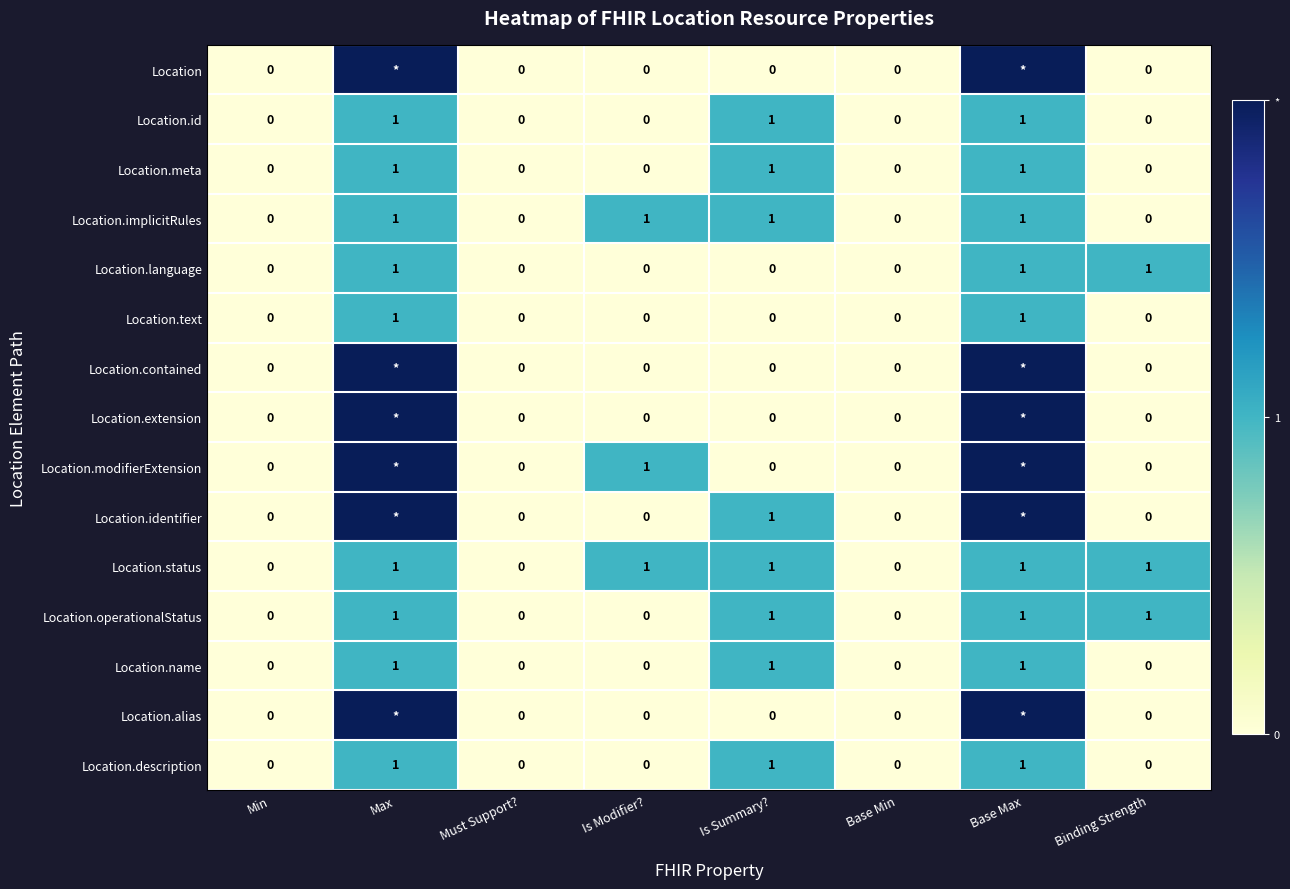

Is it true that Location.id equals -1 at Must Support??

False